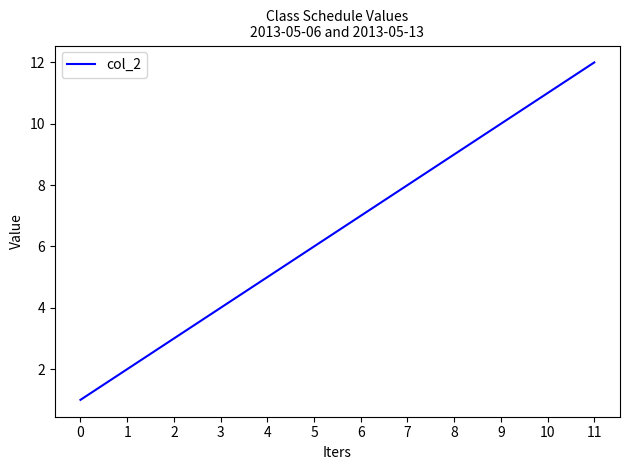

What is the change in value from 9 to 10?

+1